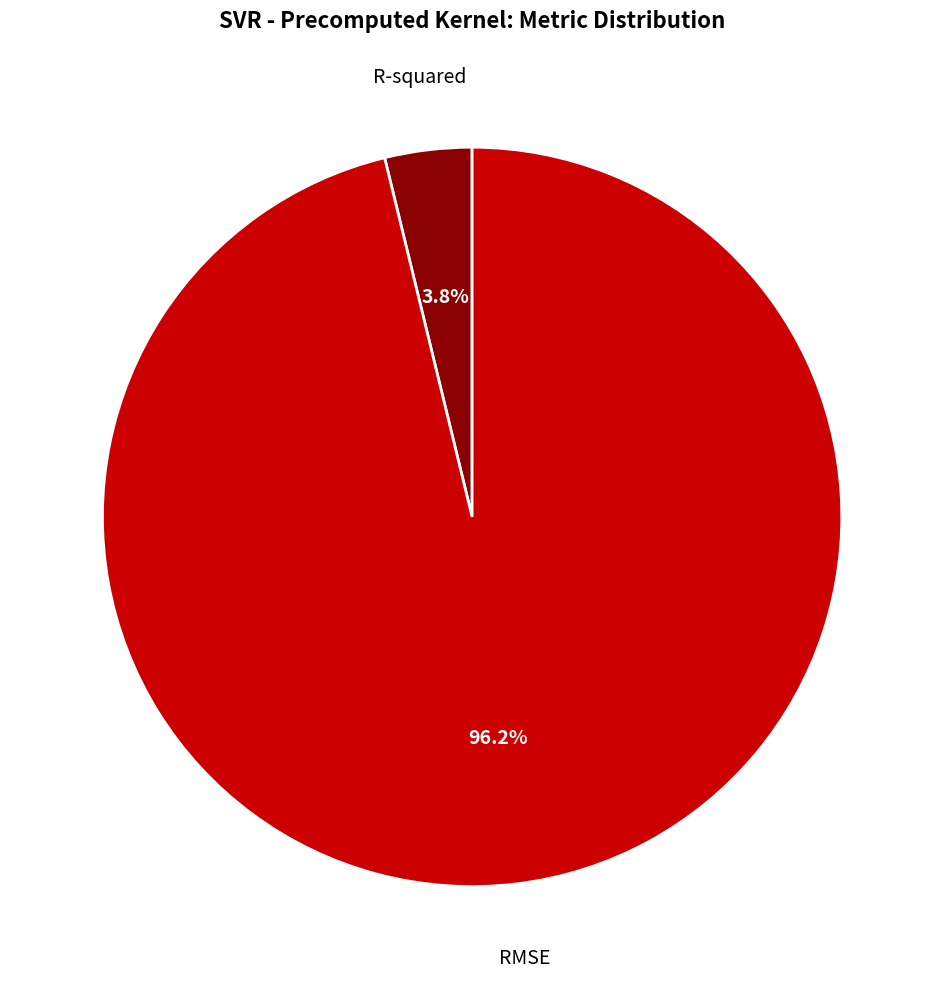

Between RMSE and R-squared, which is larger?

RMSE